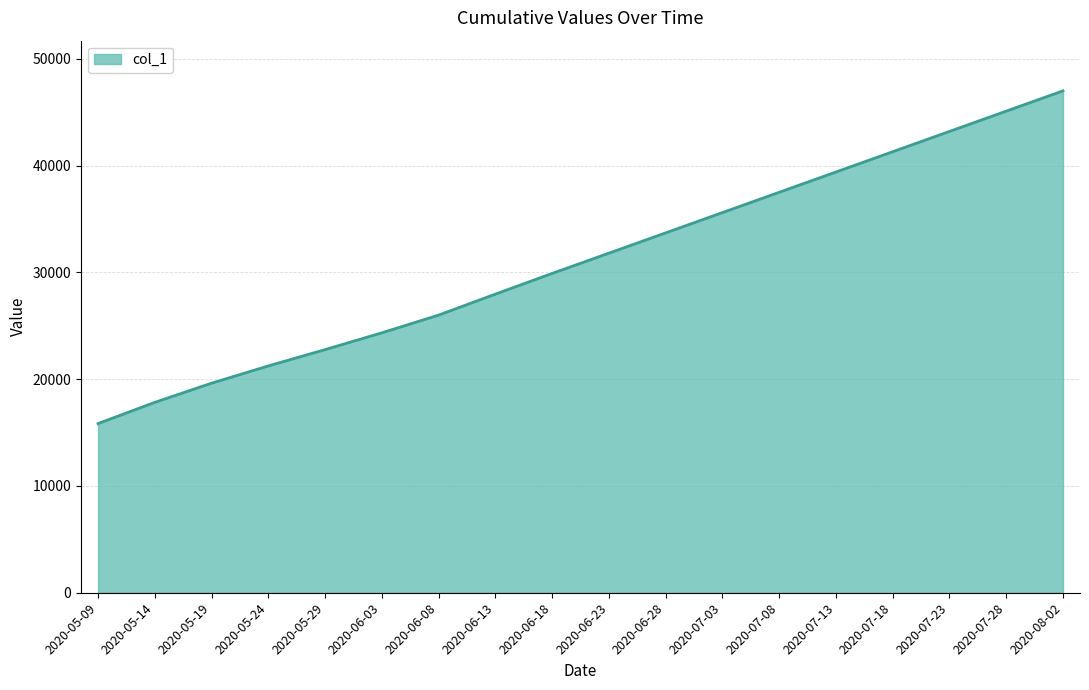

The value at 2020-07-08 is 37500.0. True or false?

True